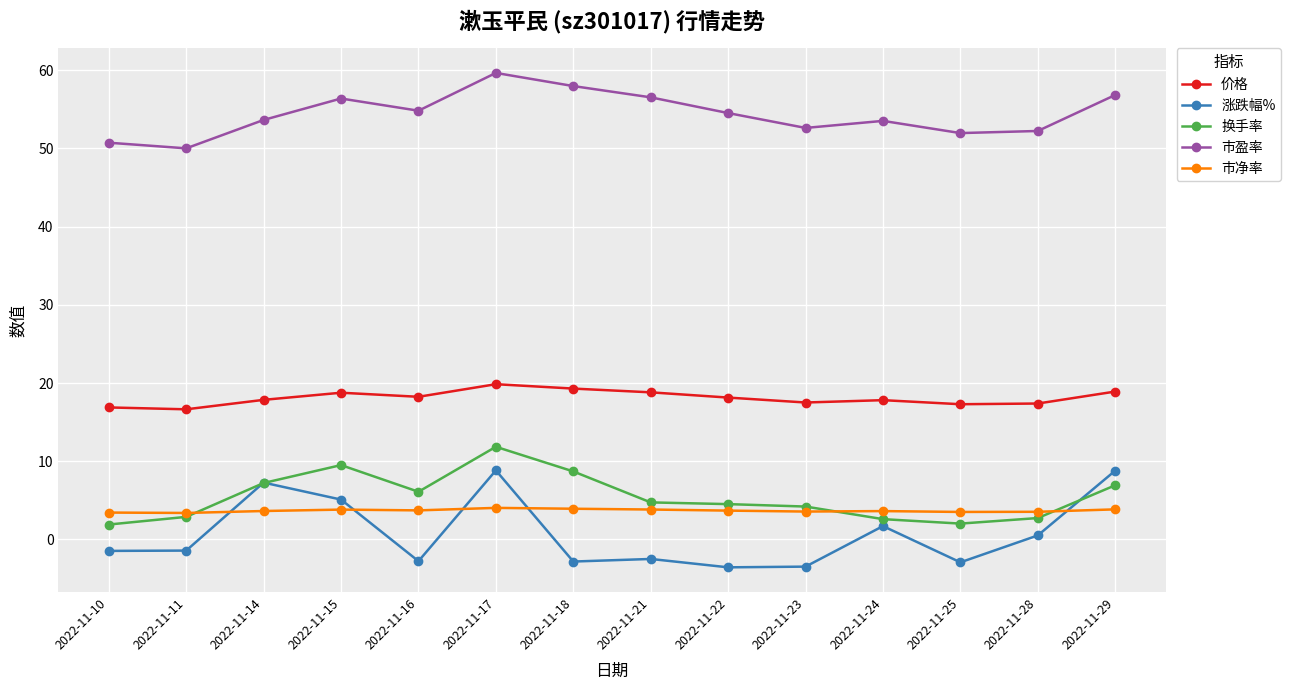

What is the value of the 市净率 point at the 11th from the left?

3.6